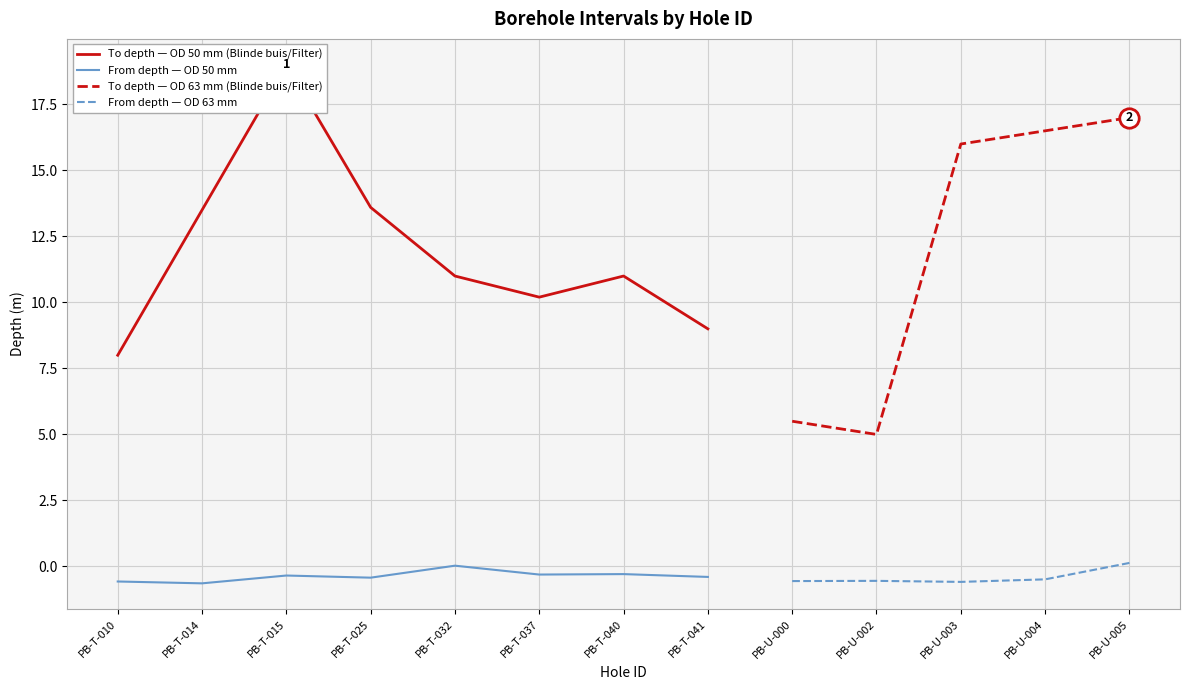

Is the value of Mean From by Outer Diameter at 14 greater than the value of Mean To by Outer Diameter at 14?

No